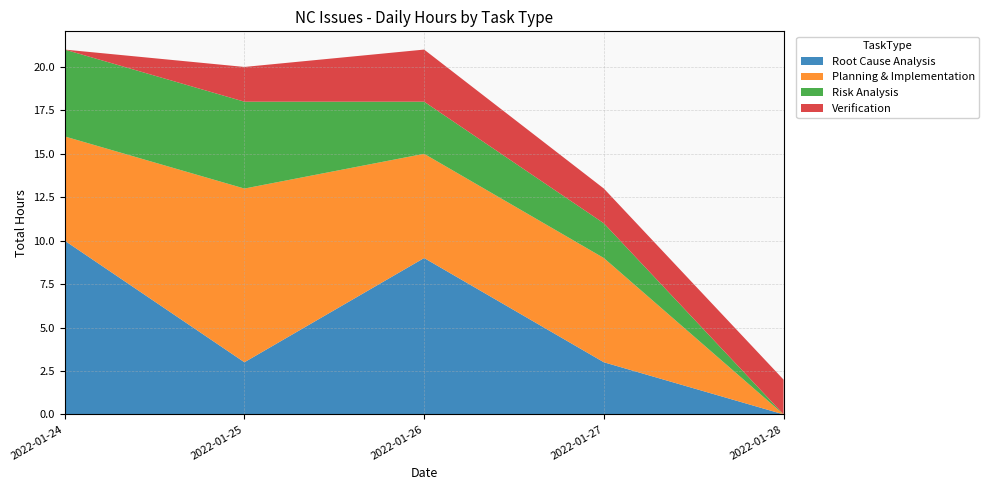

Reading left to right, transcribe all the data shown in this chart.

Root Cause Analysis: 2022-01-24=10	2022-01-25=3	2022-01-26=9	2022-01-27=3	2022-01-28=0
Planning & Implementation: 2022-01-24=6	2022-01-25=10	2022-01-26=6	2022-01-27=6	2022-01-28=0
Risk Analysis: 2022-01-24=5	2022-01-25=5	2022-01-26=3	2022-01-27=2	2022-01-28=0
Verification: 2022-01-24=0	2022-01-25=2	2022-01-26=3	2022-01-27=2	2022-01-28=2